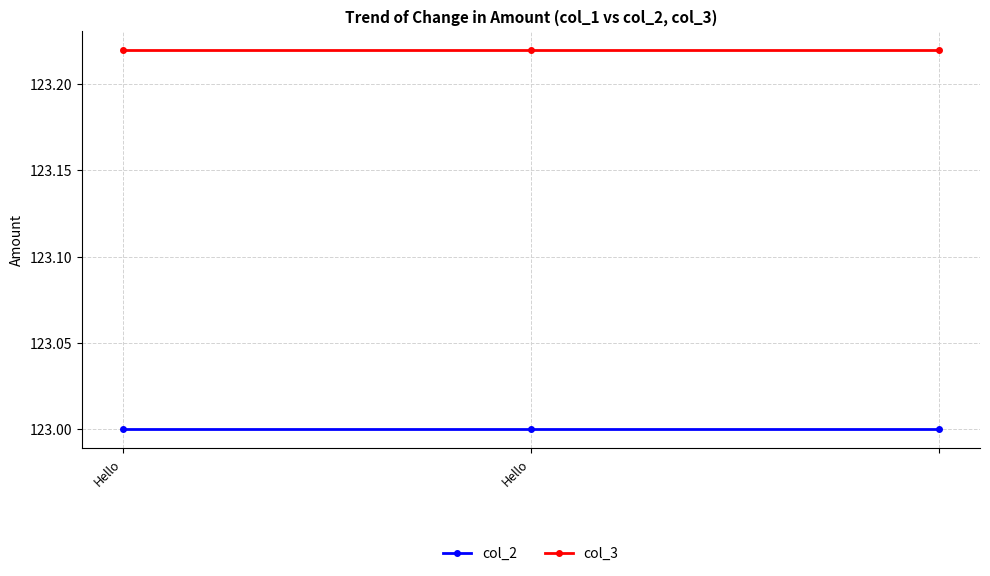

What are all the series names shown in the legend?

col_2, col_3